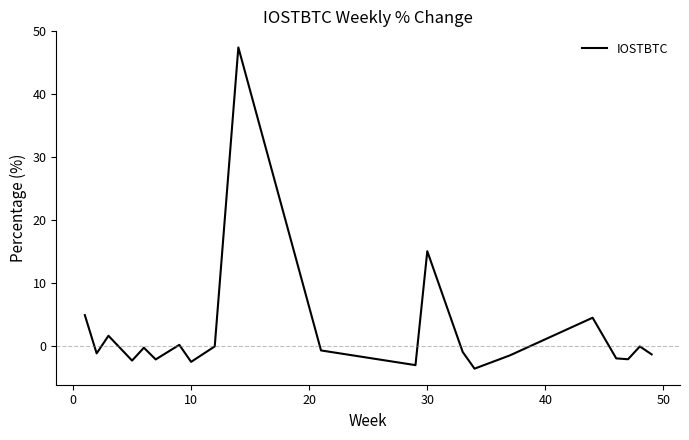

What is the greatest value displayed?

47.5